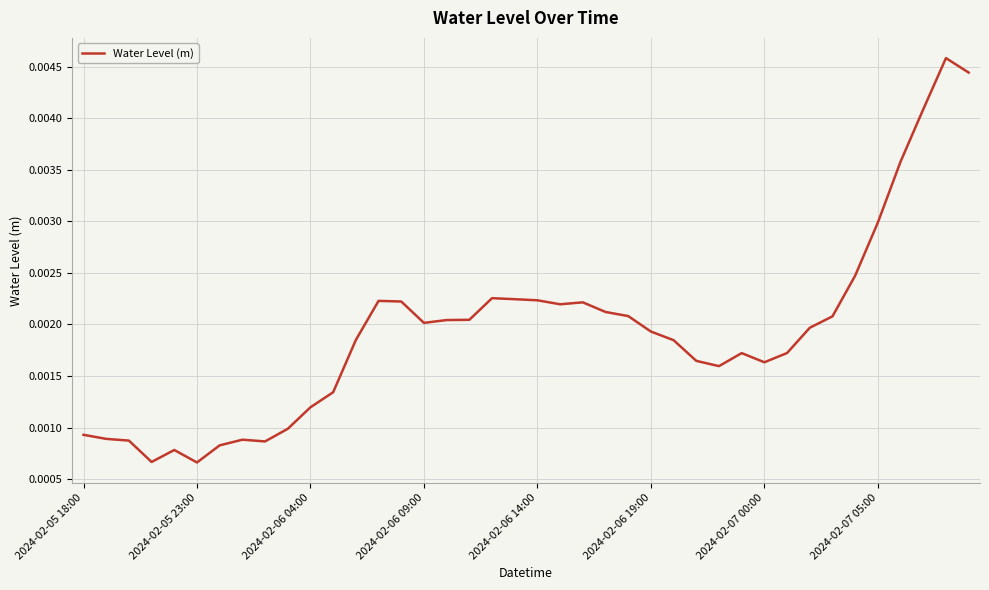

How many lines are shown in the chart?

1